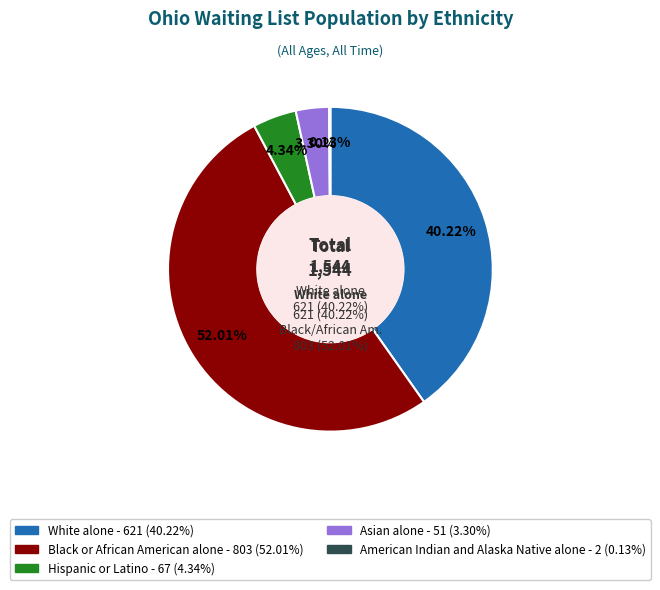

What percentage is NOT represented by American Indian and Alaska Native alone?

99.9%